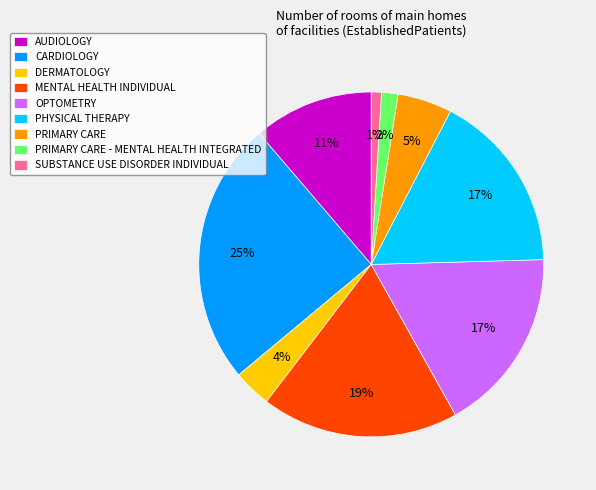

To the nearest percent, what is the difference between the DERMATOLOGY and PRIMARY CARE - MENTAL HEALTH INTEGRATED slice percentages?

2%